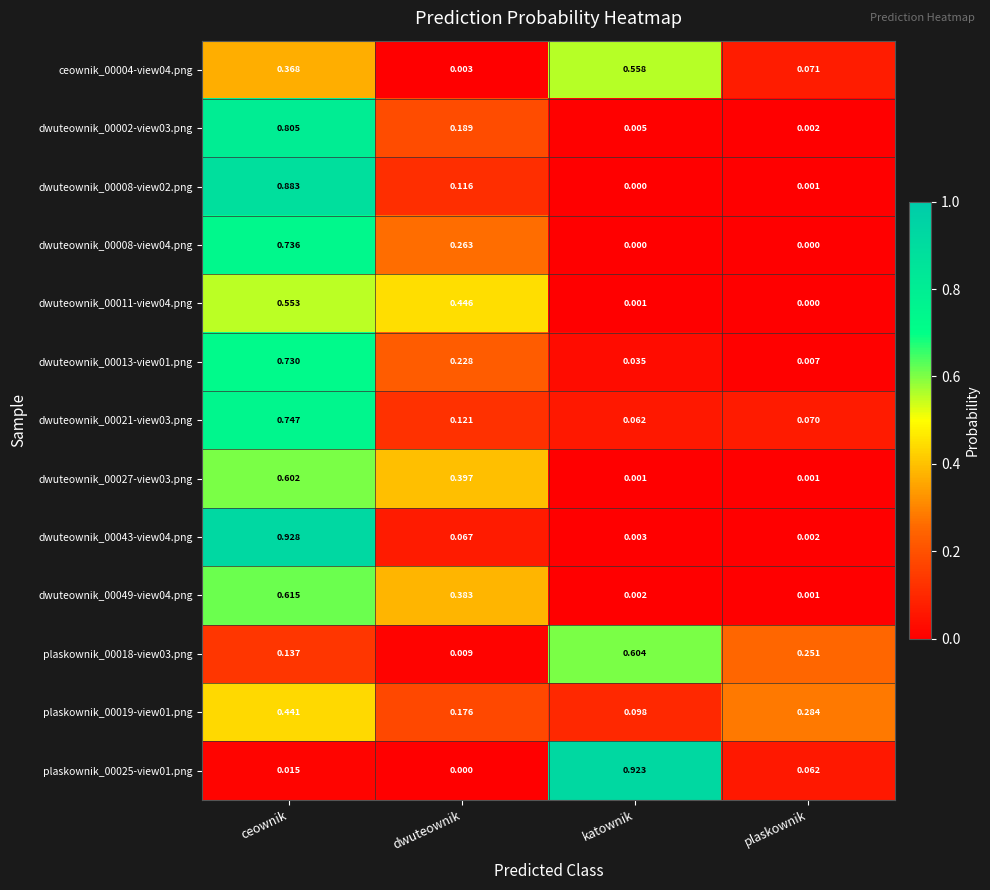

Where is dwuteownik_00043-view04.png nearest to the value 0?

plaskownik